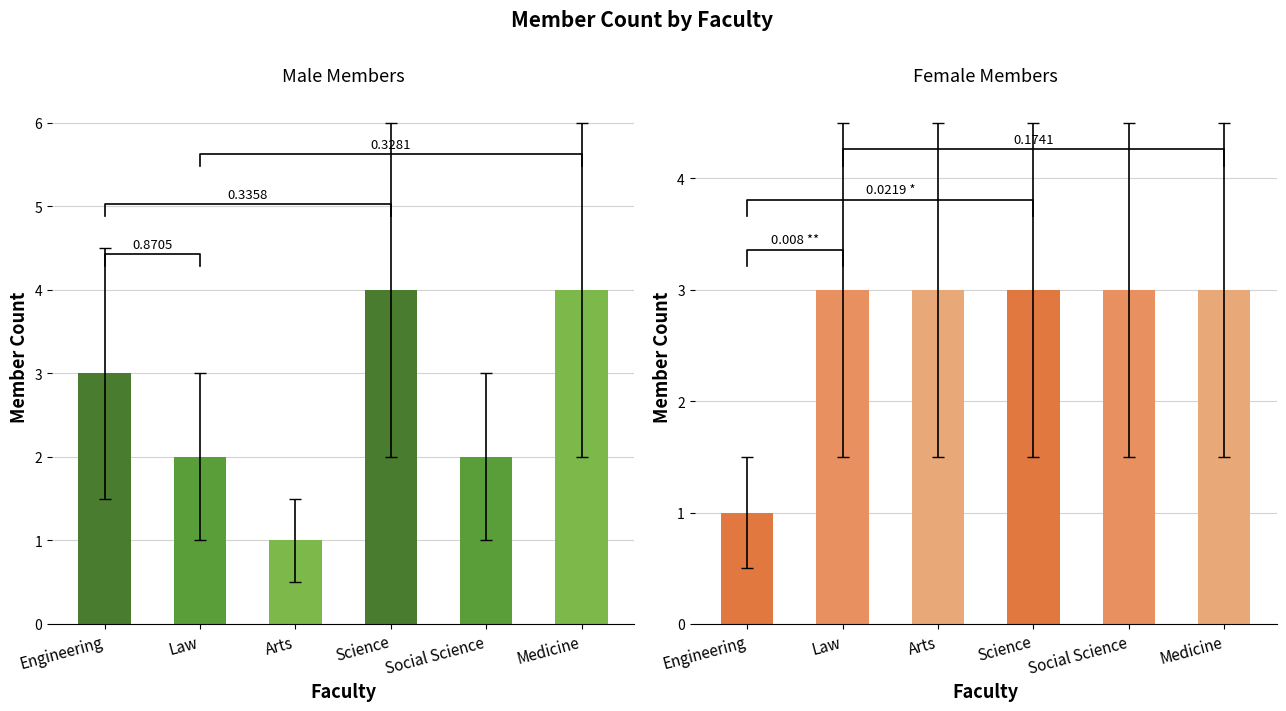

What are all the series names shown in the legend?

Male, Female